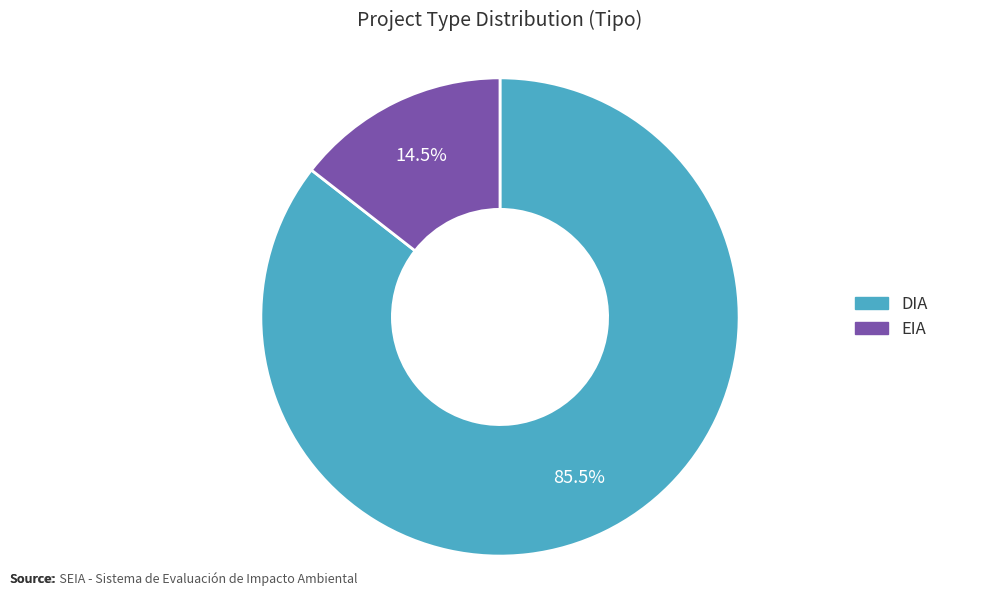

How many segments does this pie chart have?

2